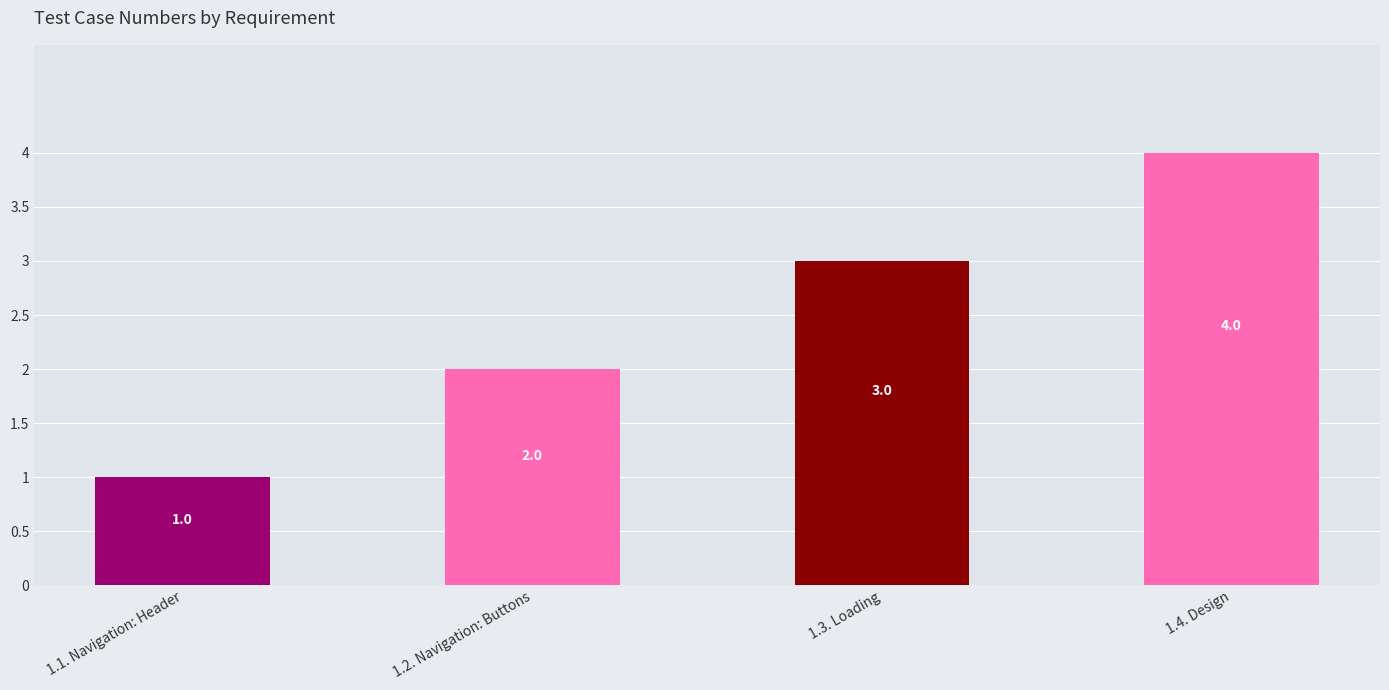

How many series are shown in this chart?

1